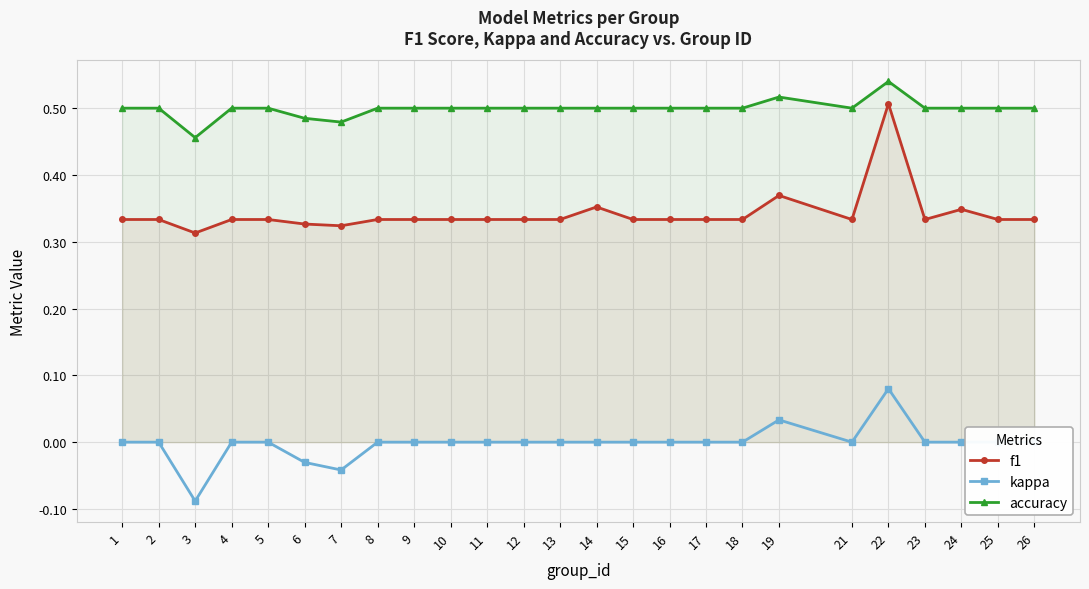

What is the minimum value for kappa?

-0.1